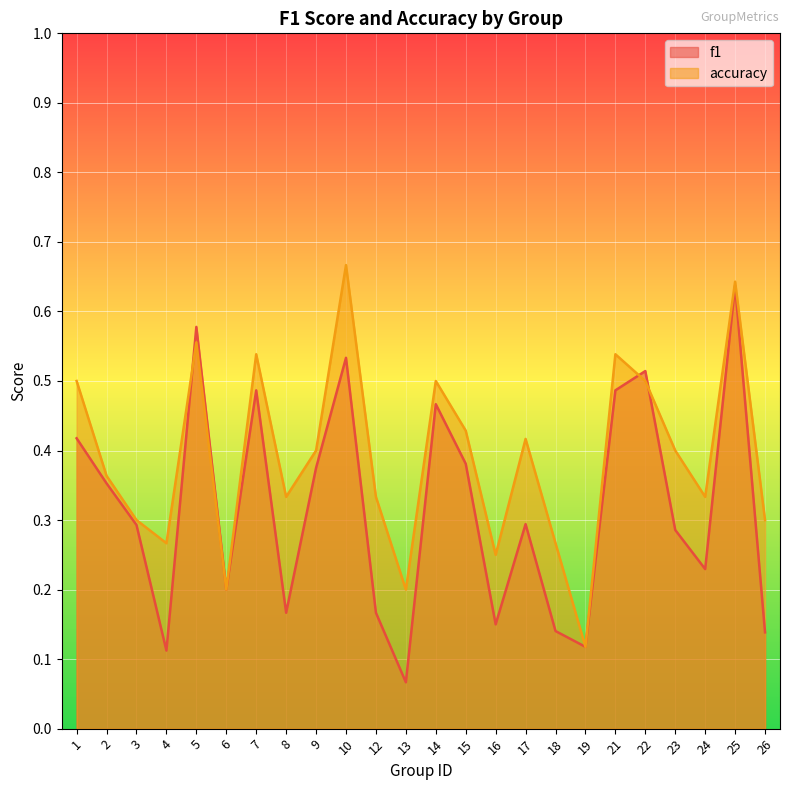

Count the f1 values in the range 0 to 1.

24